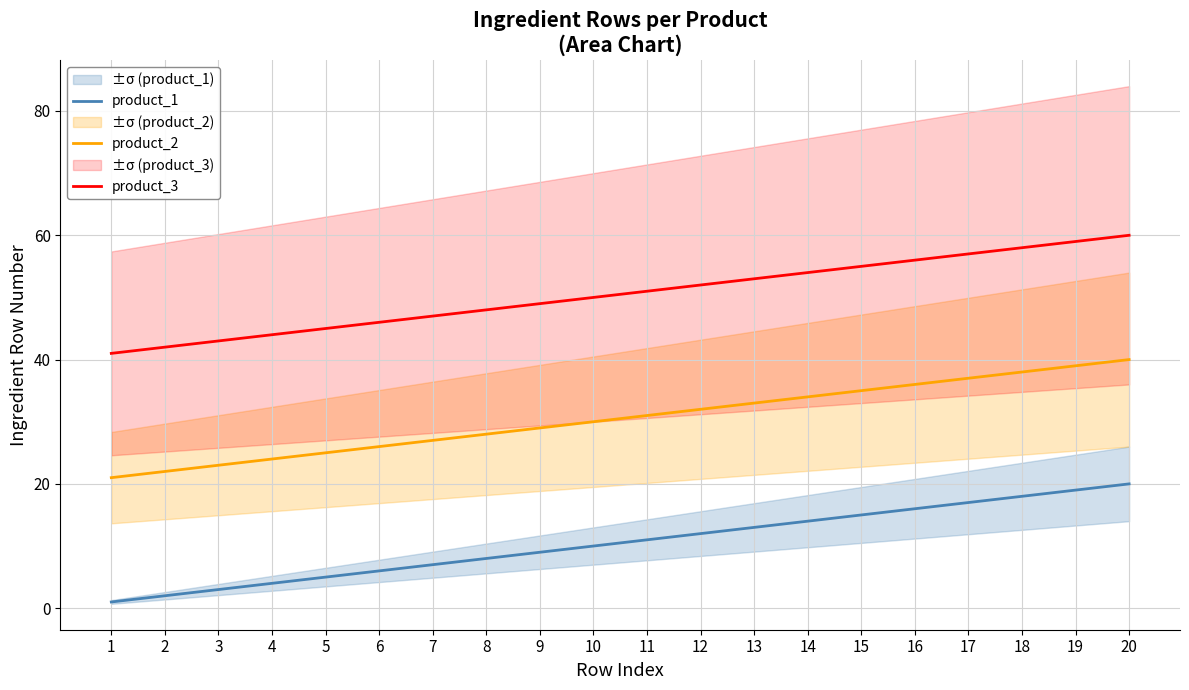

The product_2 series shows 38 at 9. True or false?

False